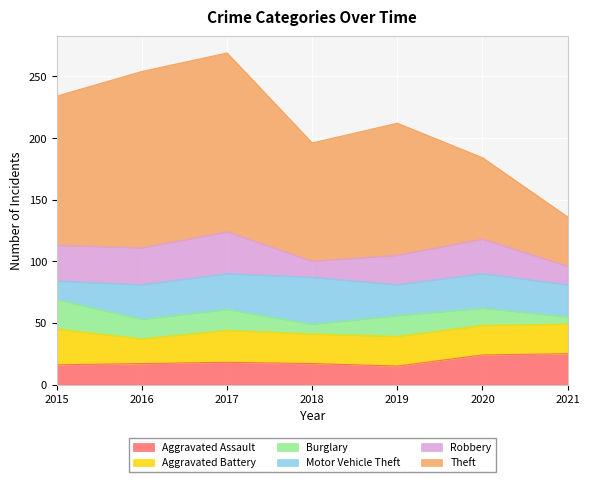

Reading left to right, what are all the values shown in this chart?

Aggravated Assault: 2015=16	2016=17	2017=18	2018=17	2019=15	2020=24	2021=25
Aggravated Battery: 2015=29	2016=20	2017=26	2018=24	2019=24	2020=24	2021=24
Burglary: 2015=24	2016=16	2017=17	2018=8	2019=17	2020=14	2021=6
Motor Vehicle Theft: 2015=15	2016=28	2017=29	2018=38	2019=25	2020=28	2021=26
Robbery: 2015=29	2016=30	2017=34	2018=13	2019=24	2020=28	2021=15
Theft: 2015=121	2016=143	2017=145	2018=96	2019=107	2020=66	2021=40